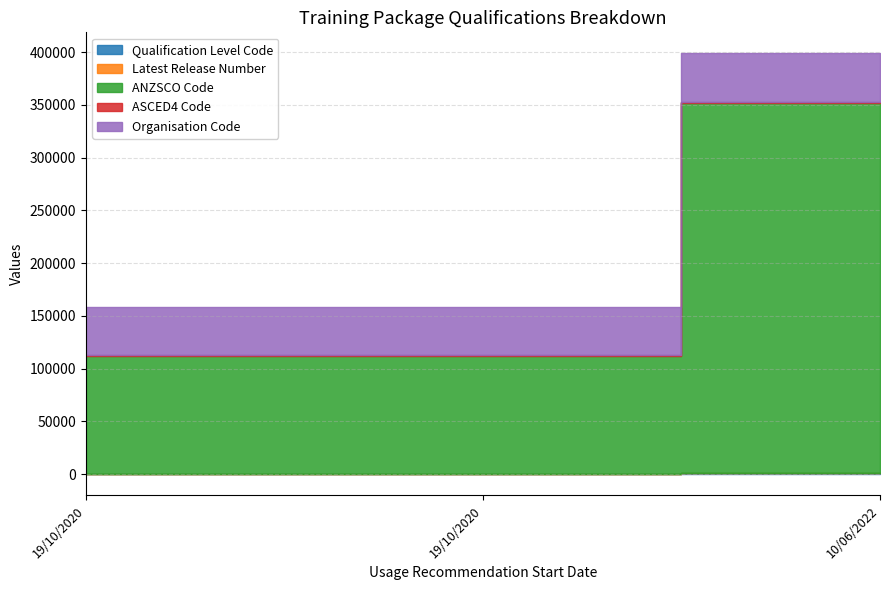

Does the chart have visible grid lines?

Yes